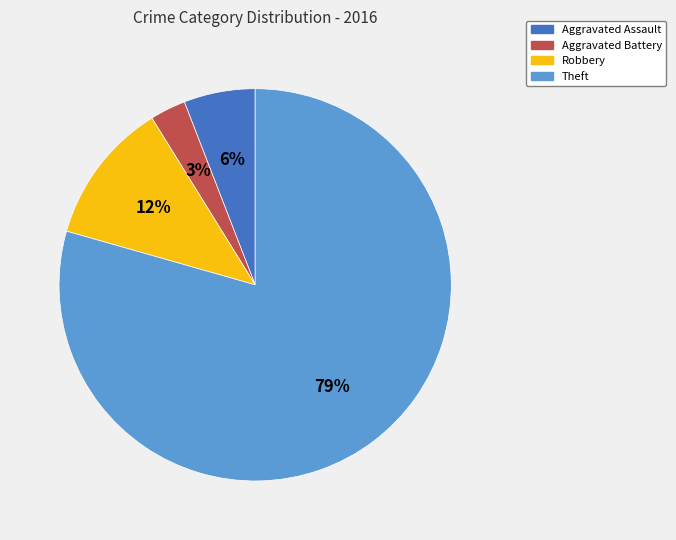

Do Aggravated Battery and Theft together represent more than half of the pie?

Yes